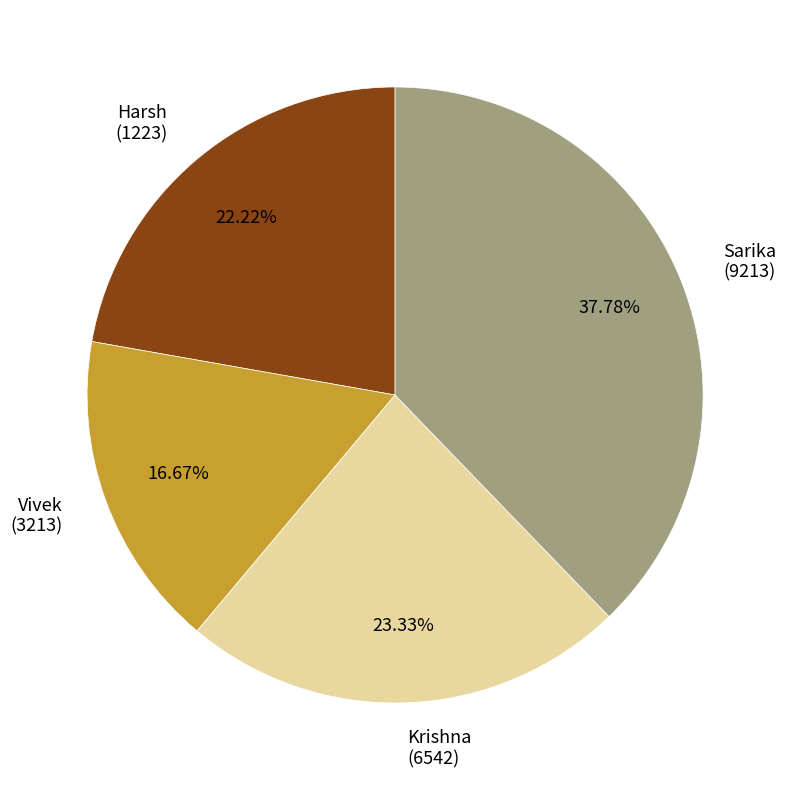

How many segments does this pie chart have?

4